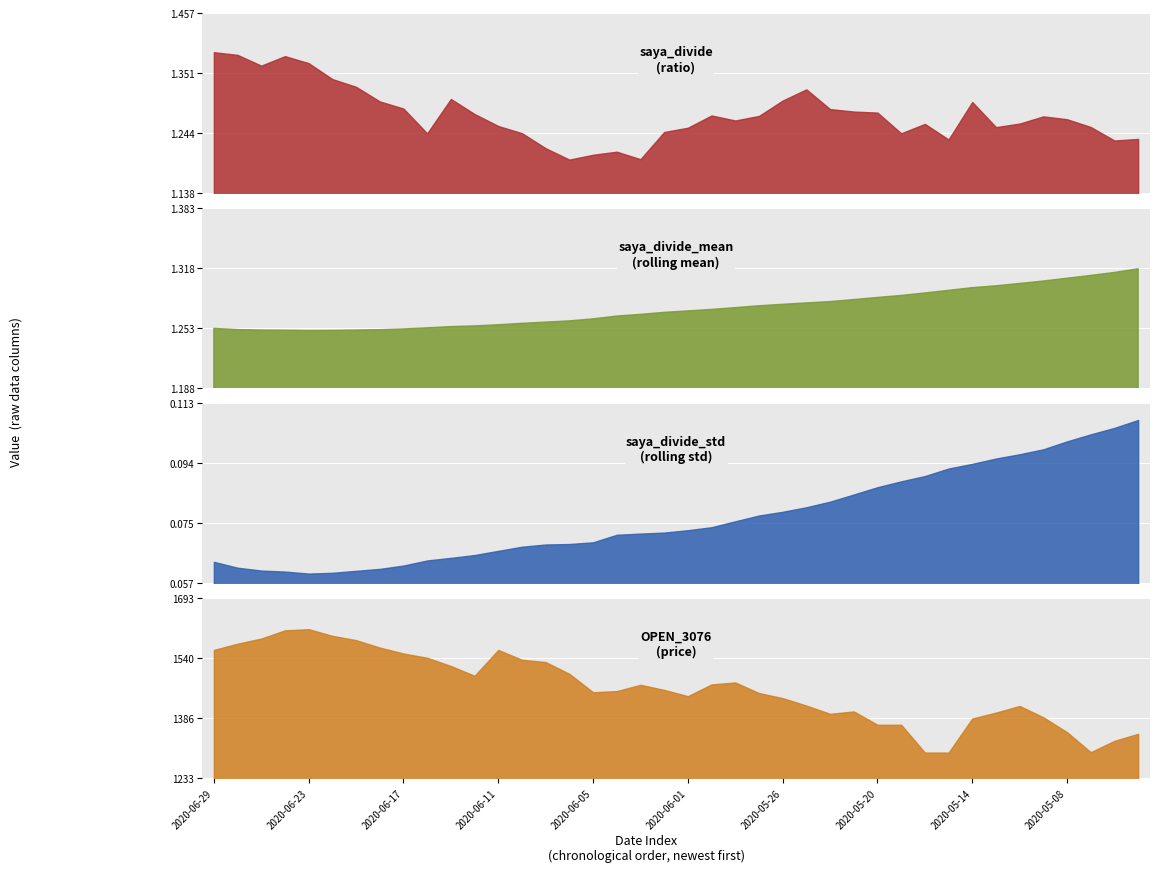

The saya_divide_mean series shows 1.9 at 24. True or false?

False